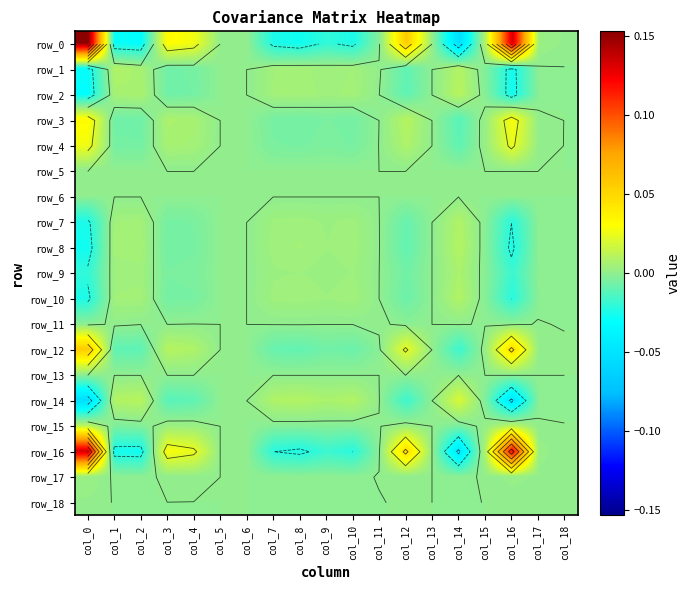

Which has a higher value, col_14 or col_5?

col_5